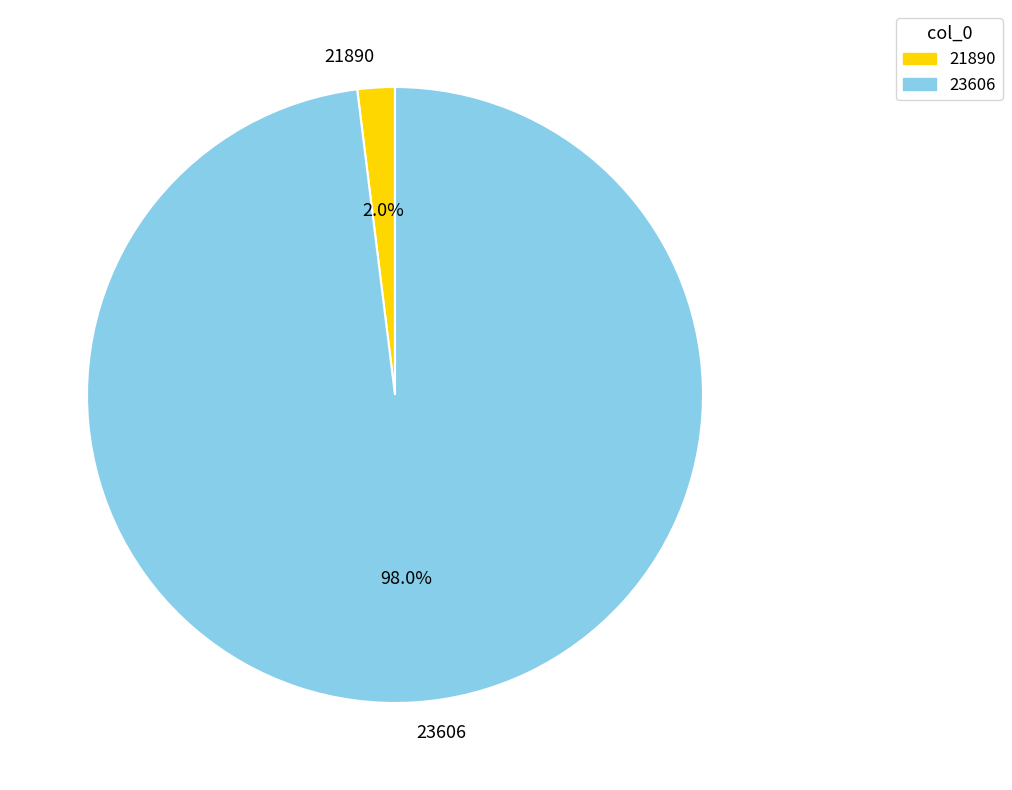

Between 21890 and 23606, which is larger?

23606